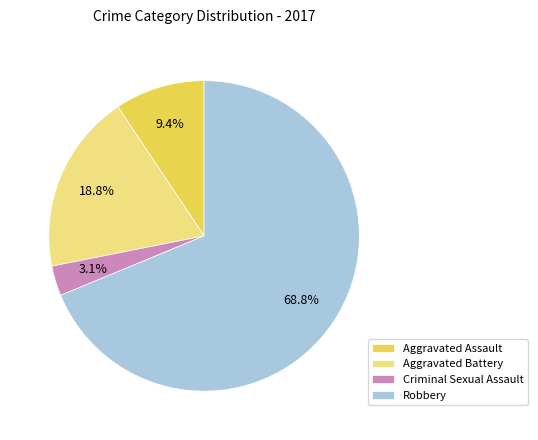

Which slice represents more than half of the pie?

Robbery